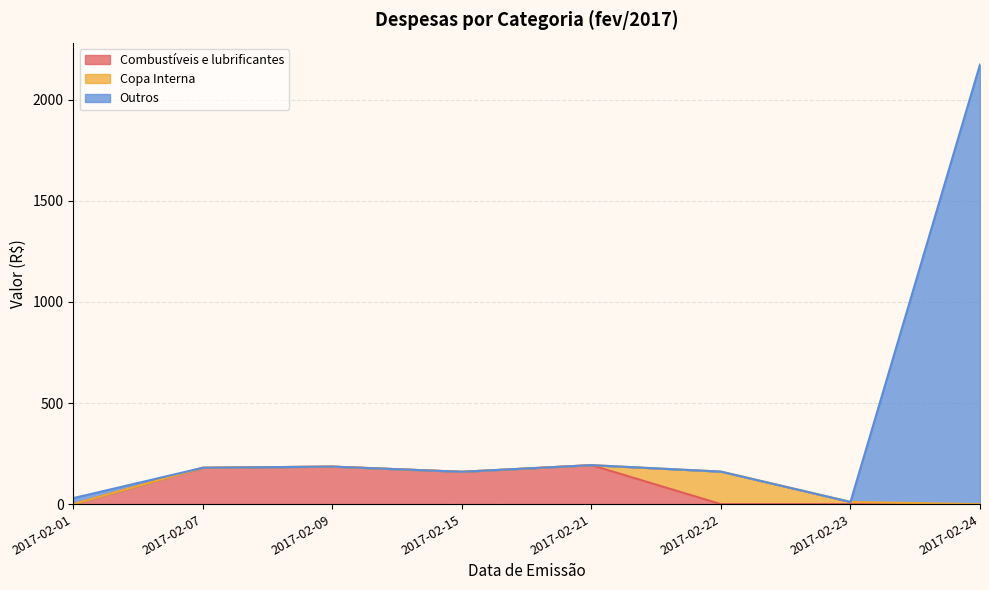

Which series has the largest range (max minus min)?

Outros